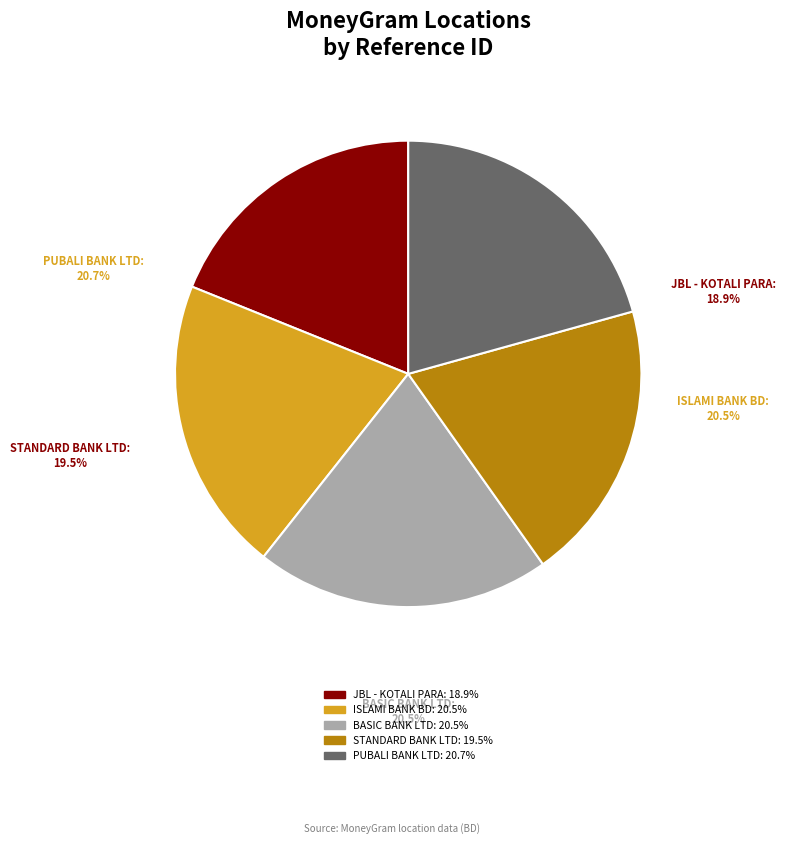

Rank the categories by value from lowest to highest.

JBL - KOTALI PARA-0263, STANDARD BANK LIMITED - GOPALGONJ - KOTA, ISLAMI BANK BANGLADESH LIMITED - GOPALGA, BASIC BANK LIMITED - #55350671 - GOPALGO, PUBALI BANK LIMITED - #19001 - GOPALGONJ